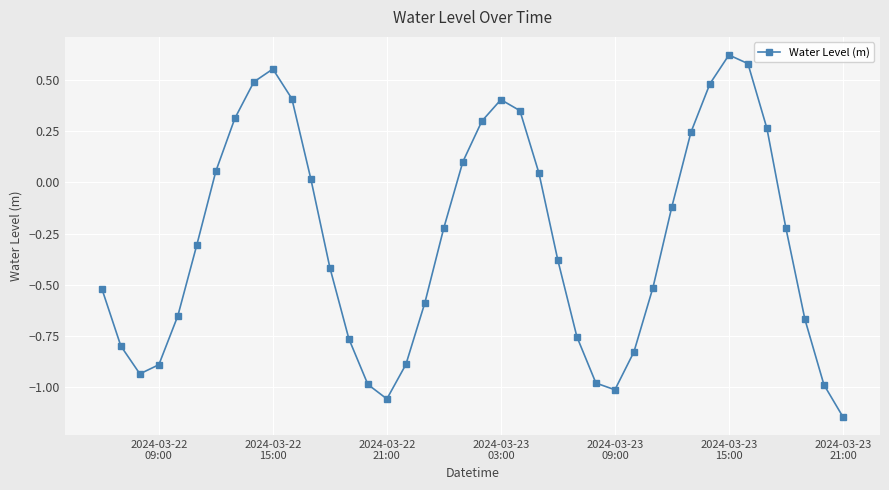

What is the sum of all values?

-11.4